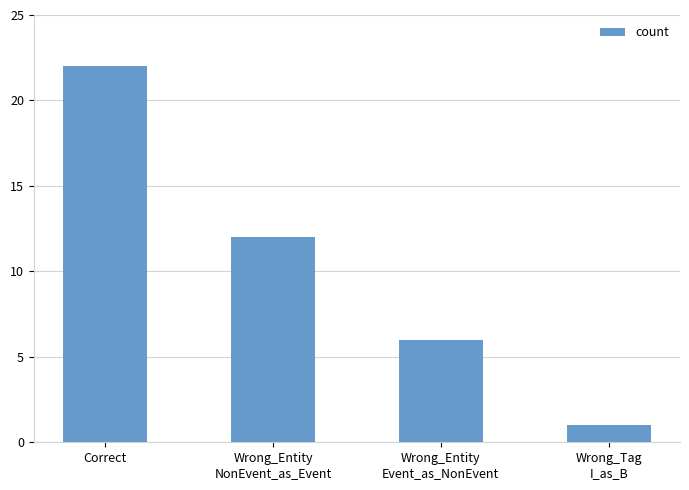

What is the sum of the values at Correct and Wrong_Entity
Event_as_NonEvent?

28